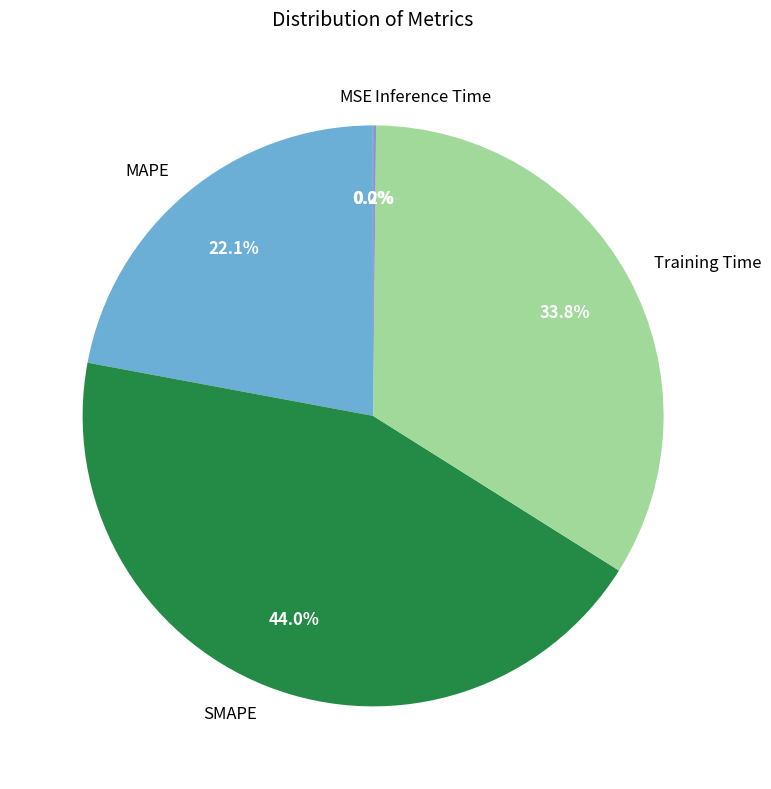

What is the ratio of the value at Training Time to the value at SMAPE?

0.8